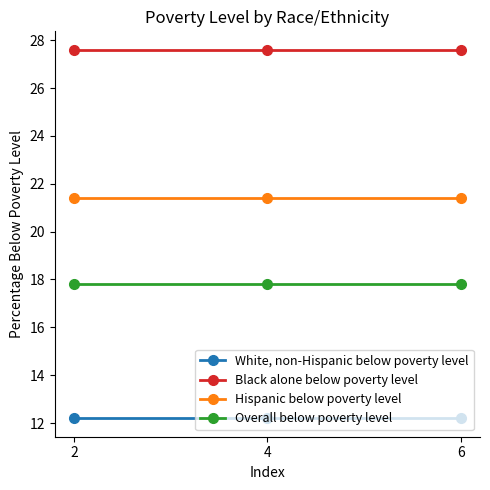

What is the value of the Black alone below poverty level point at the 1st from the left?

27.6